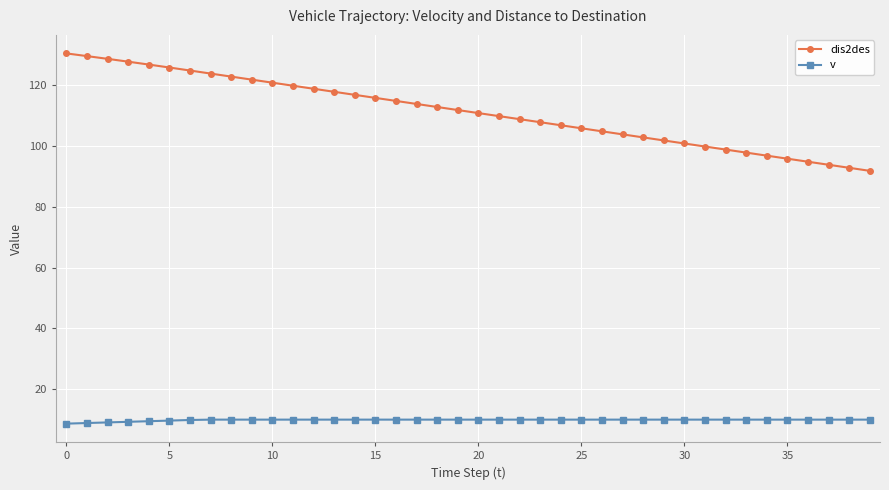

What is the sum of all v values?

395.0